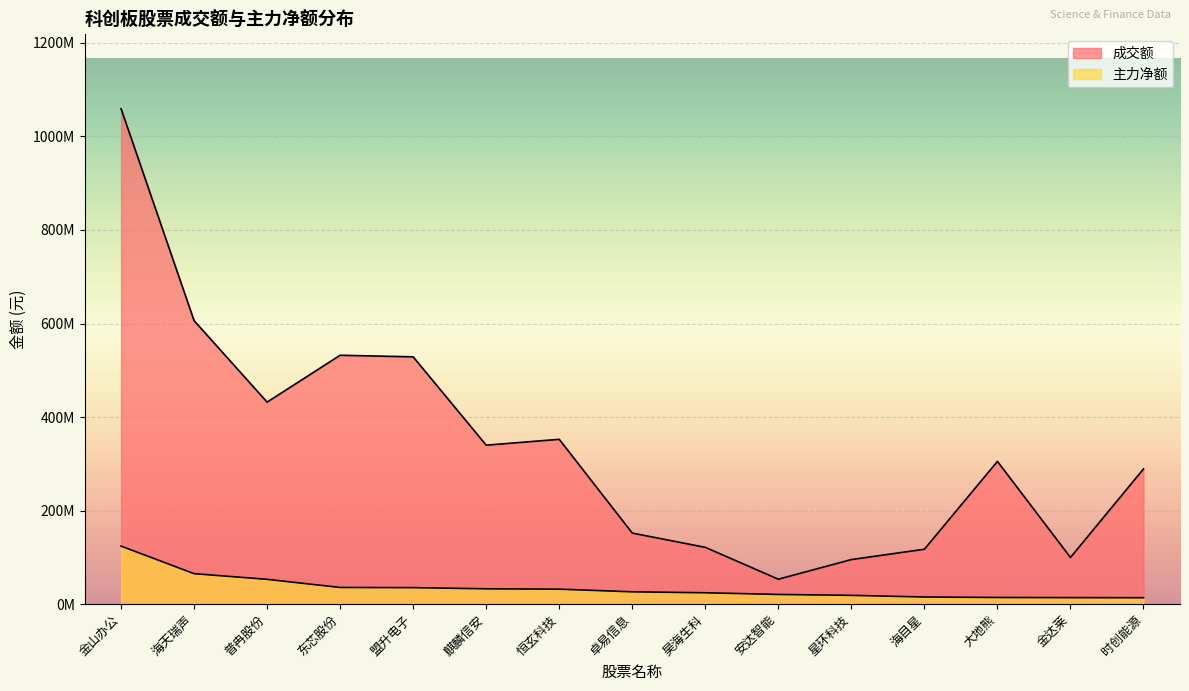

Which series has the widest spread of values?

成交额